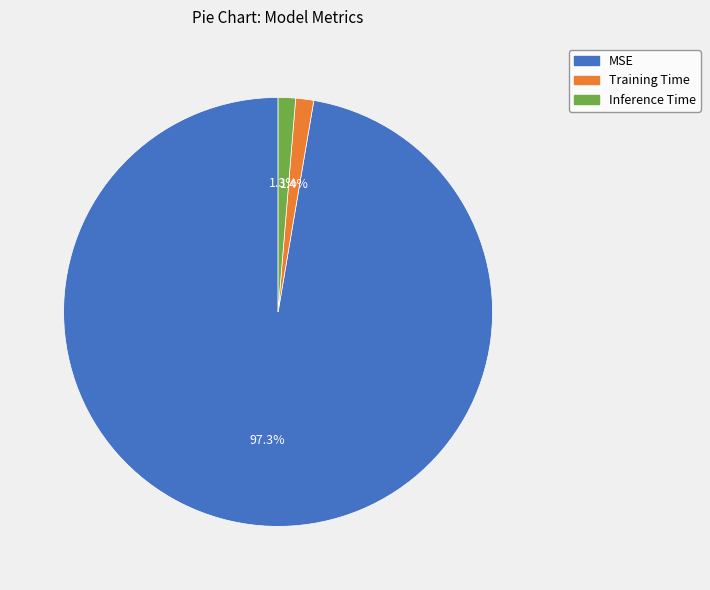

Between Training Time and MSE, which is larger?

MSE